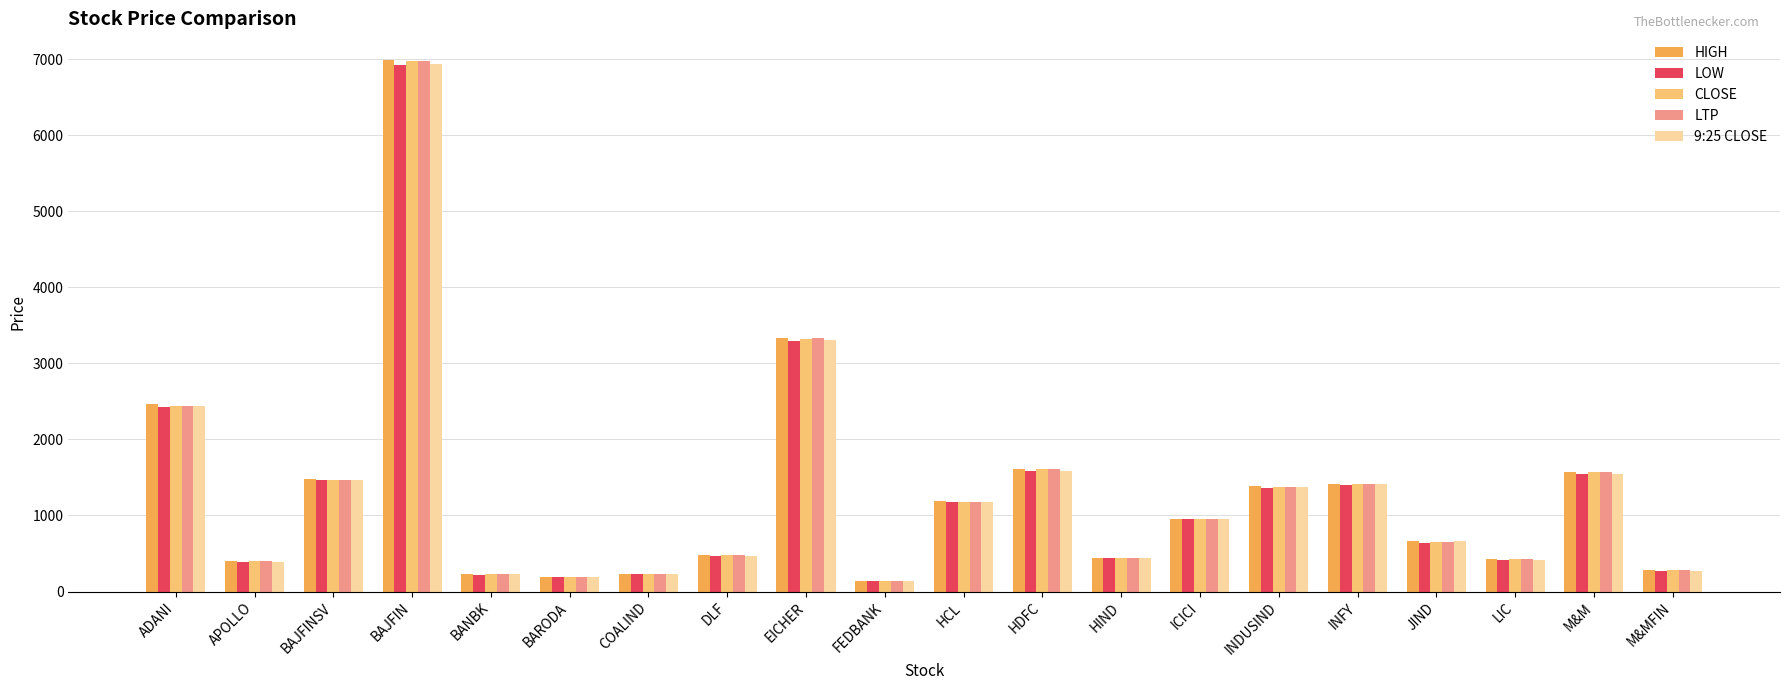

How many values in the HIGH series are below 959?

10